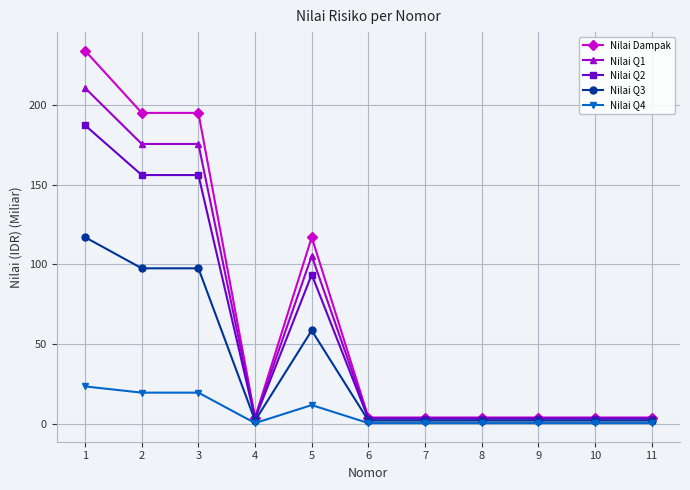

What is the value of the Nilai Q2 point at the 9th from the left?

3.1